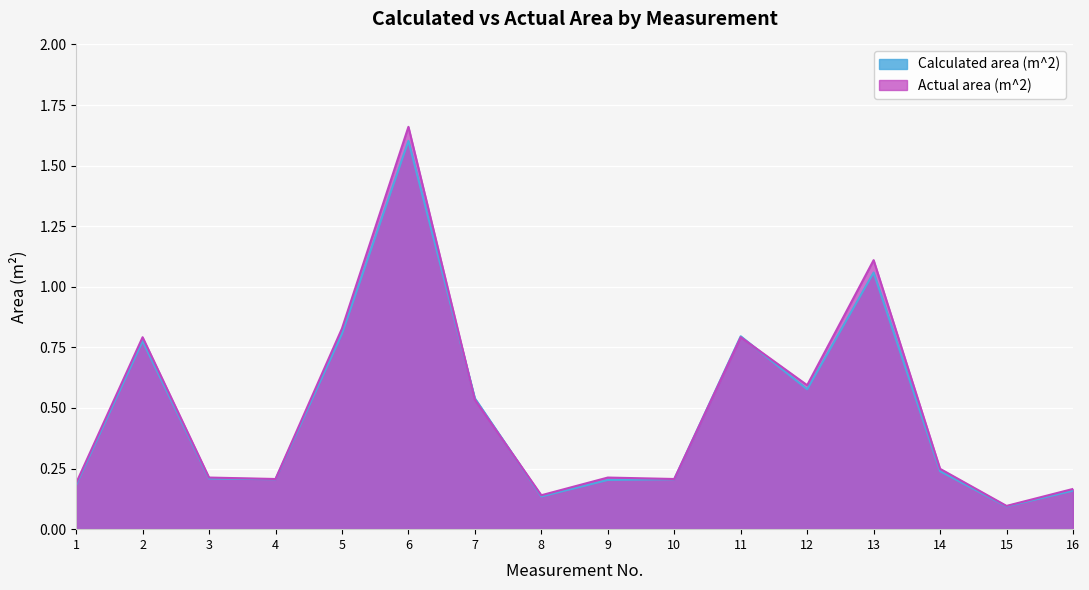

True or false: Calculated area (m^2) and Actual area (m^2) intersect in this chart.

True